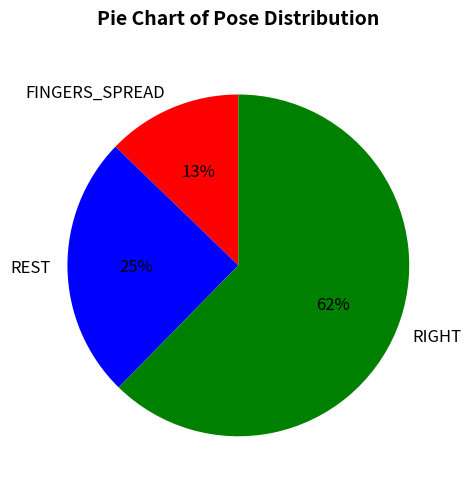

To the nearest percent, what is the average slice percentage?

33%